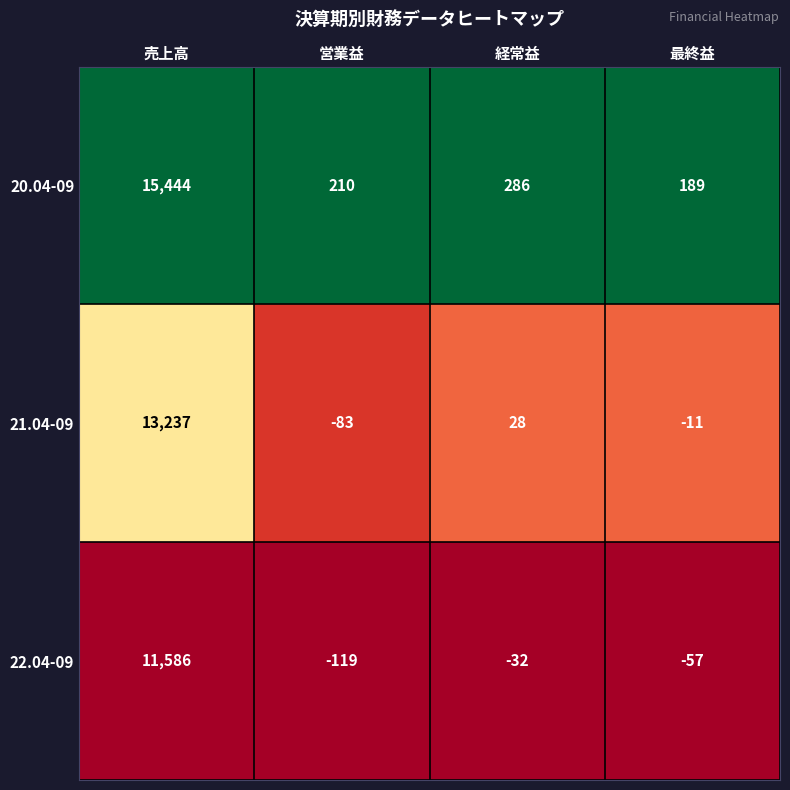

What is the spread (max minus min) of values at 経常益?

318